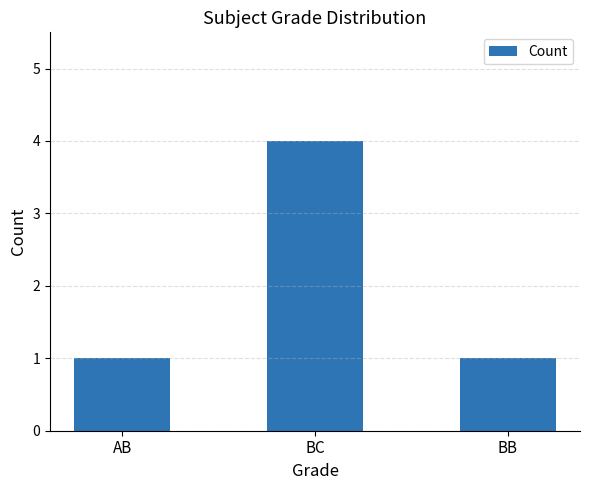

Count the values in the range 1 to 4.

3